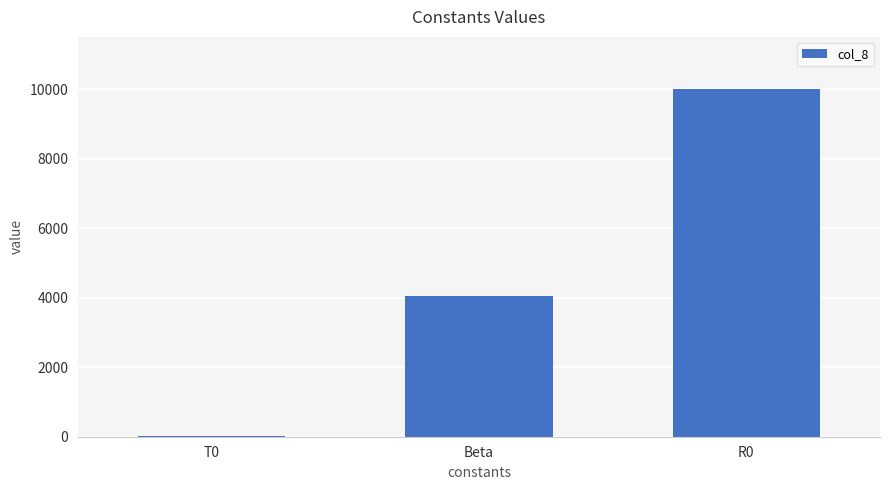

Reading left to right, transcribe all the data shown in this chart.

25	4038	10000